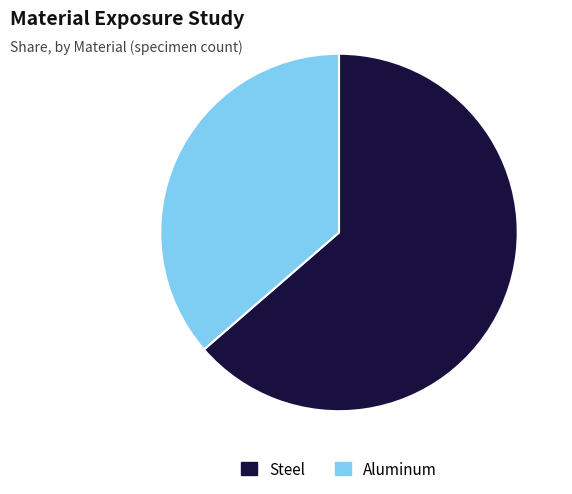

Does Steel represent more than half of the total?

Yes